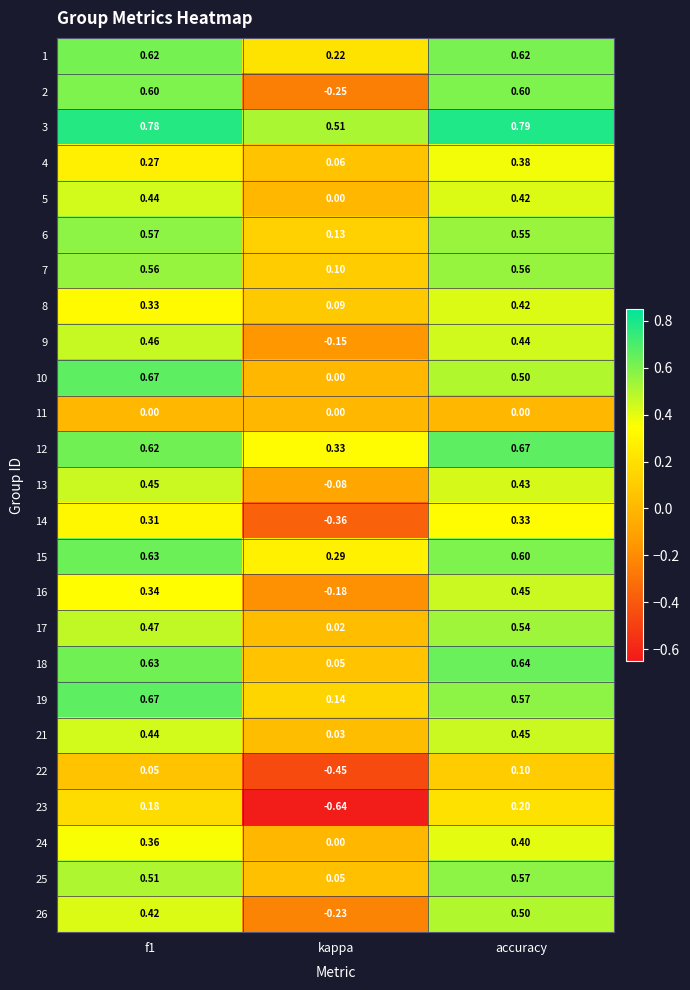

Where is 25 nearest to the value 0?

kappa